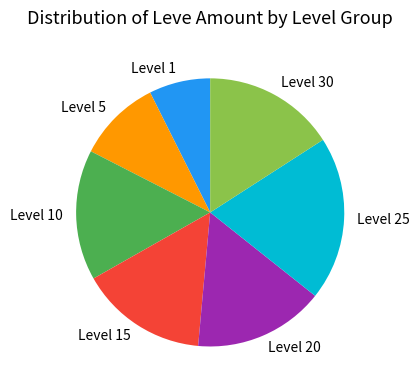

The Level 10 slice represents 24% of the pie. True or false?

False